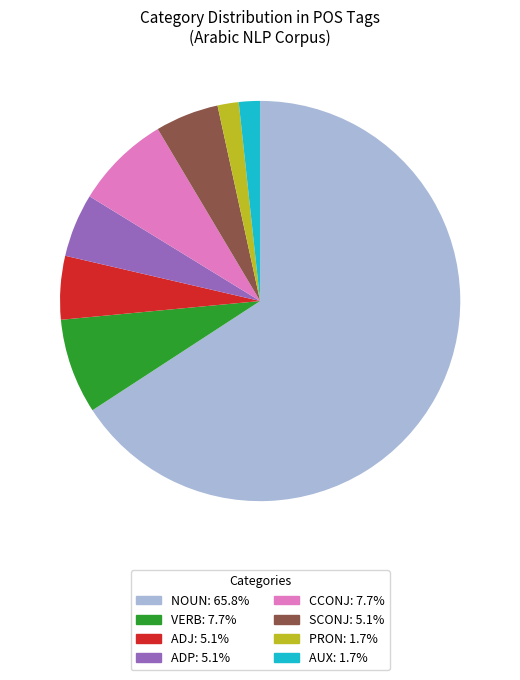

What is the largest slice in the pie chart?

NOUN